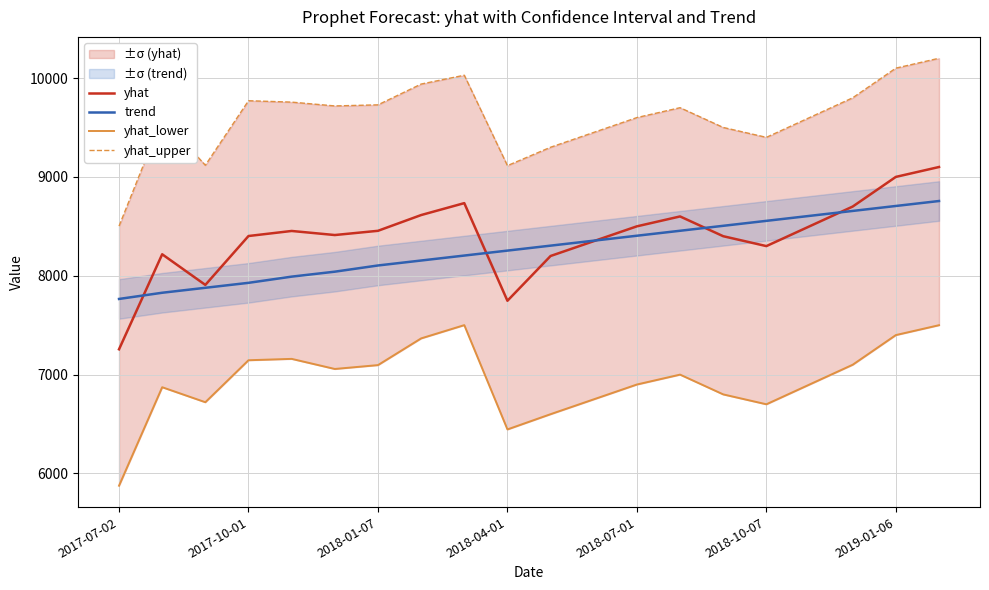

Which series has the widest spread of values?

yhat